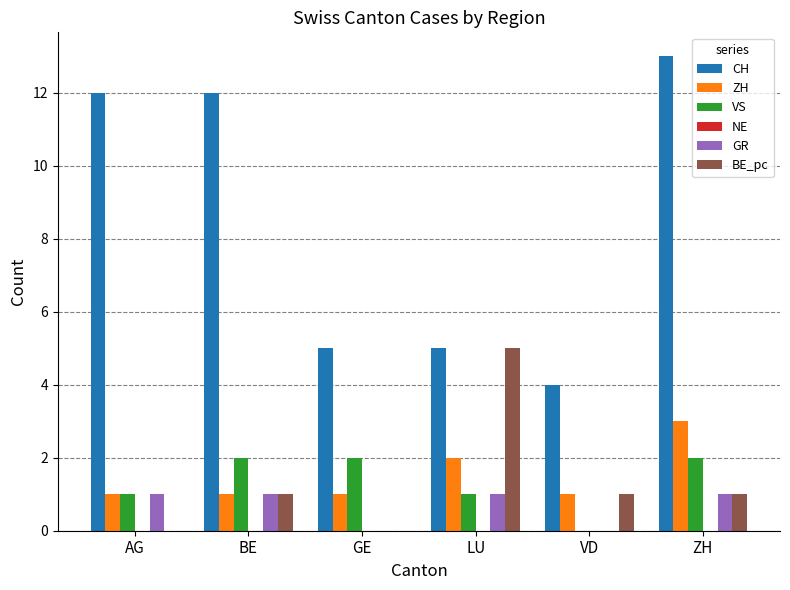

Between AG and VD, which series saw the biggest shift?

CH